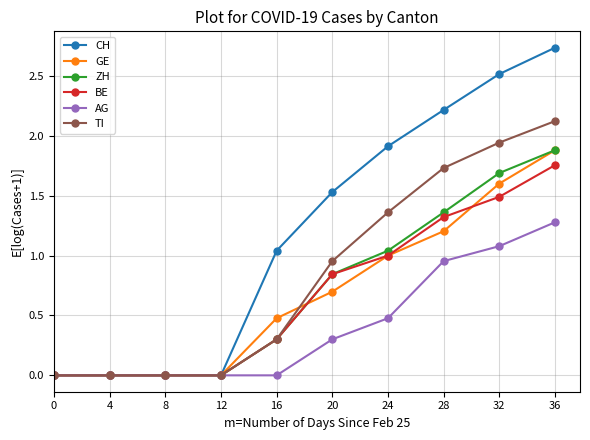

Count the number of data series in this chart.

6